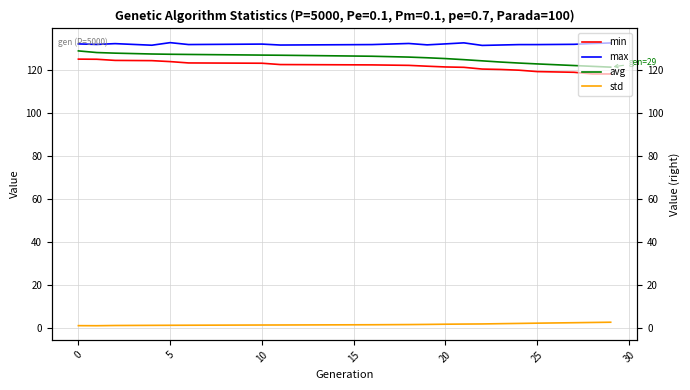

What is the sum of the min values at 10 and 0?

246.4